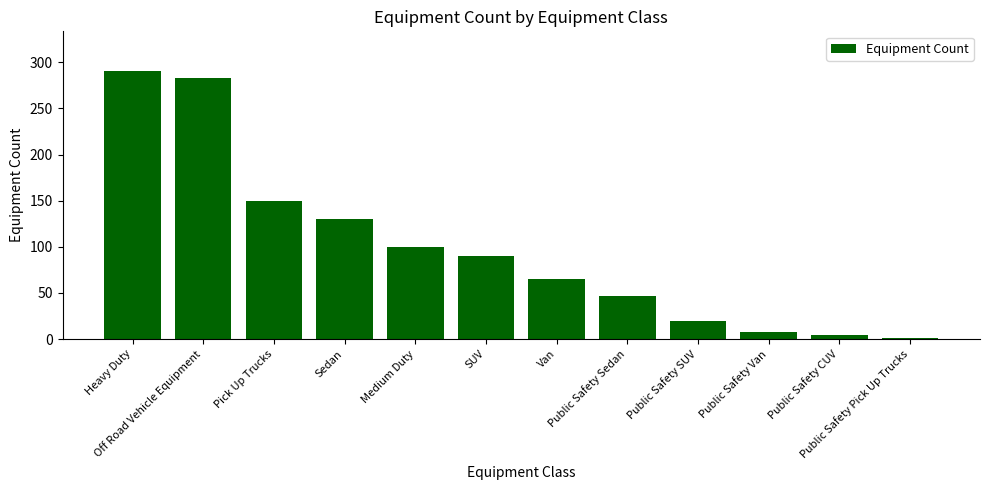

What is the maximum value shown in the chart?

290